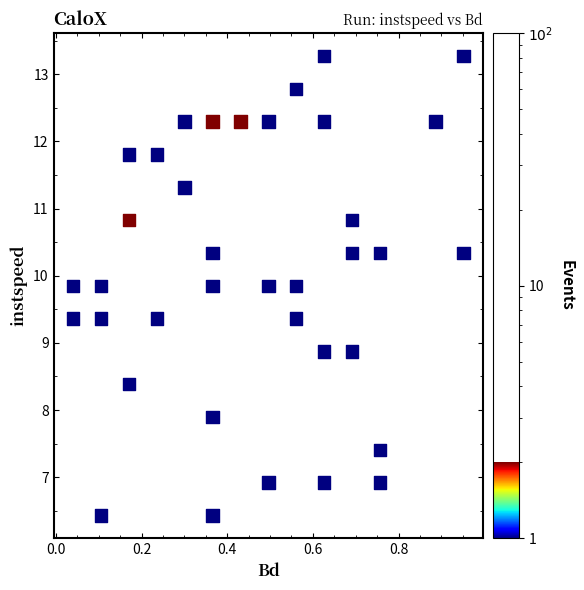

What is the range of Y values (max minus min)?

6.8